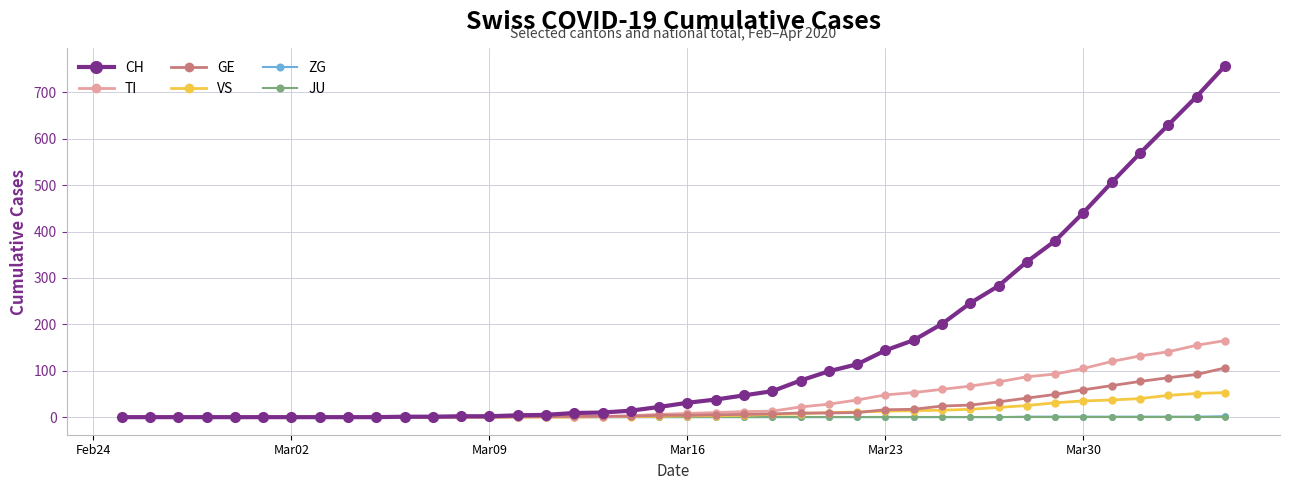

Which series has the widest spread of values?

CH